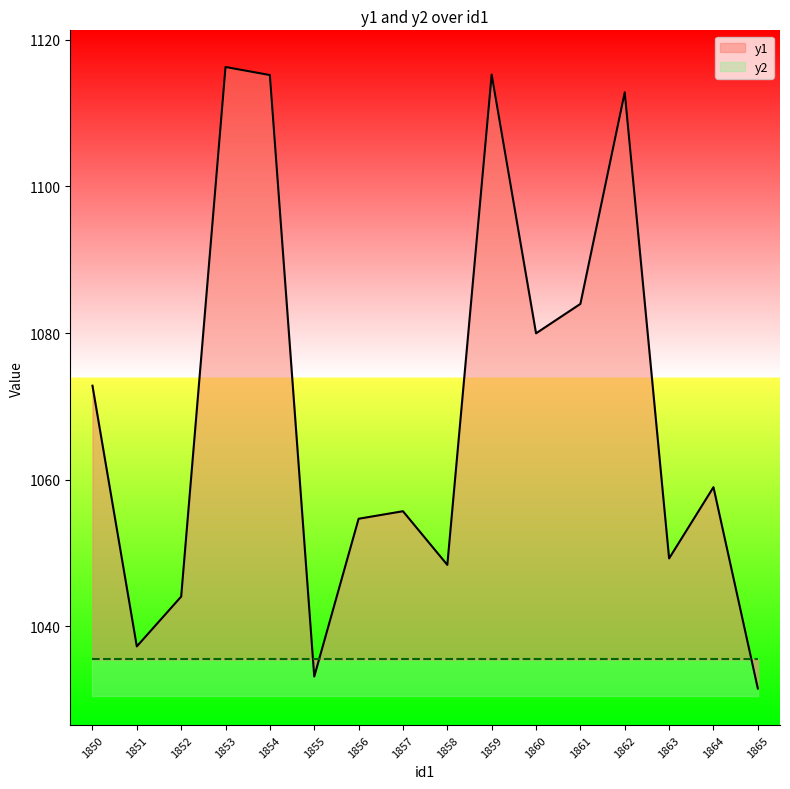

What is the value of the 6th point from the left?

1033.2